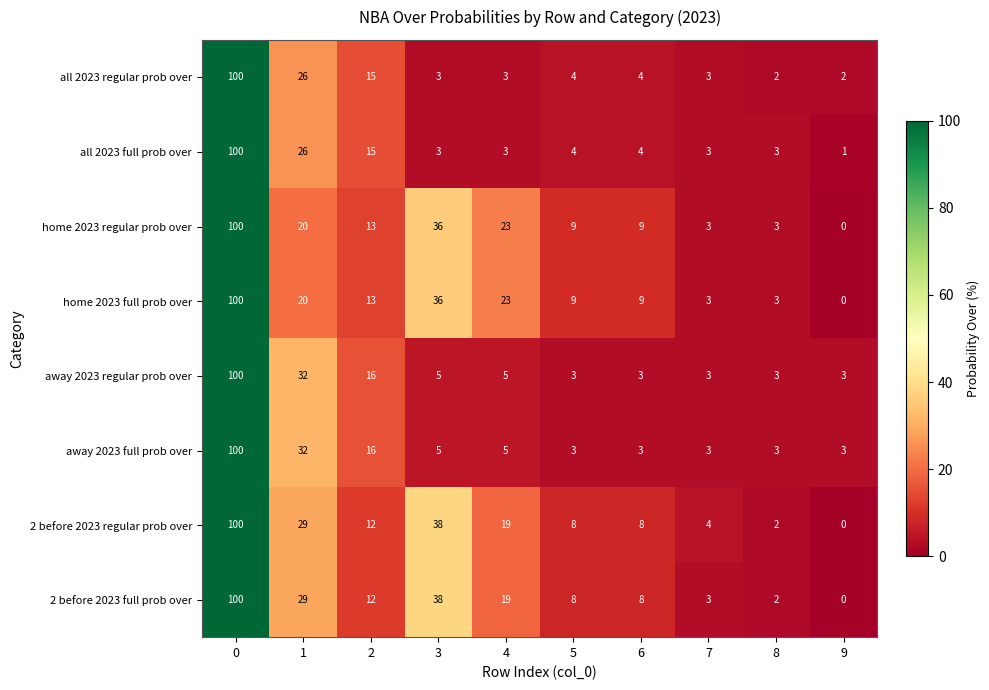

Which series has the largest total across all categories?

2 before 2023 regular prob over